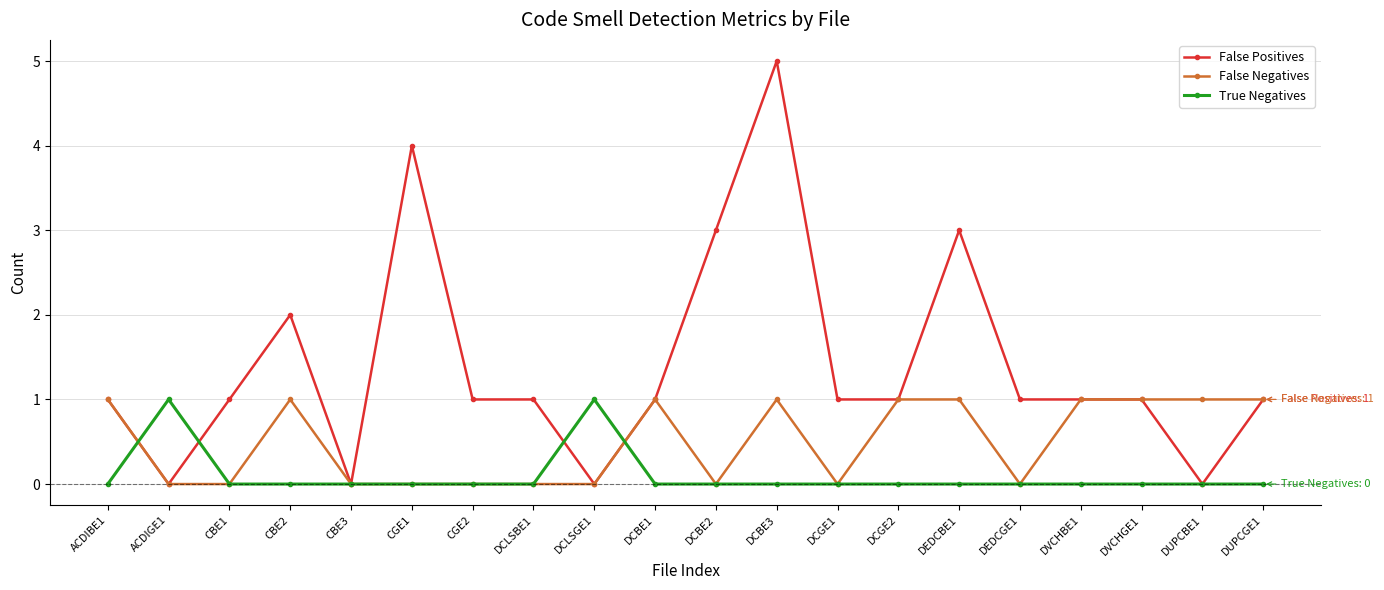

At which label does False Positives reach its peak?

DCBE3